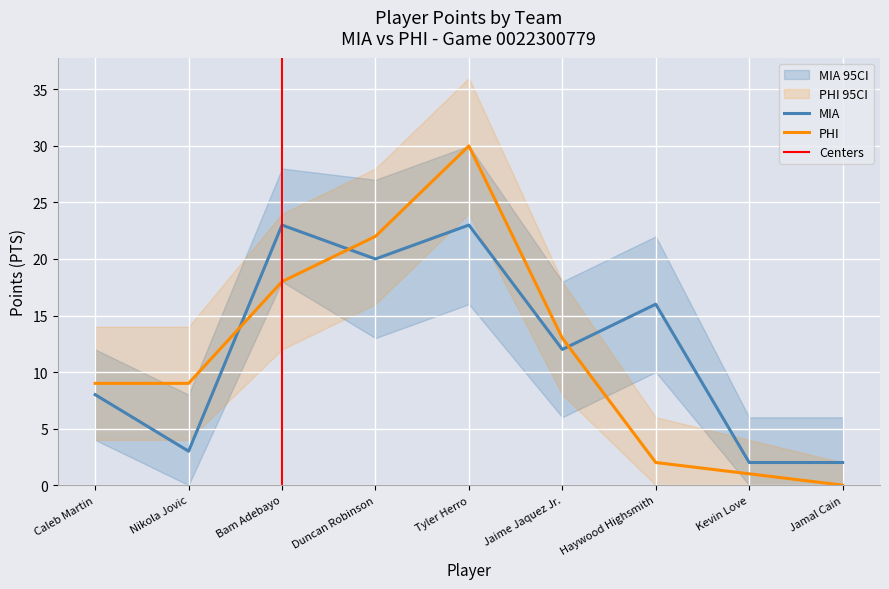

True or false: MIA and PHI_lower intersect in this chart.

True